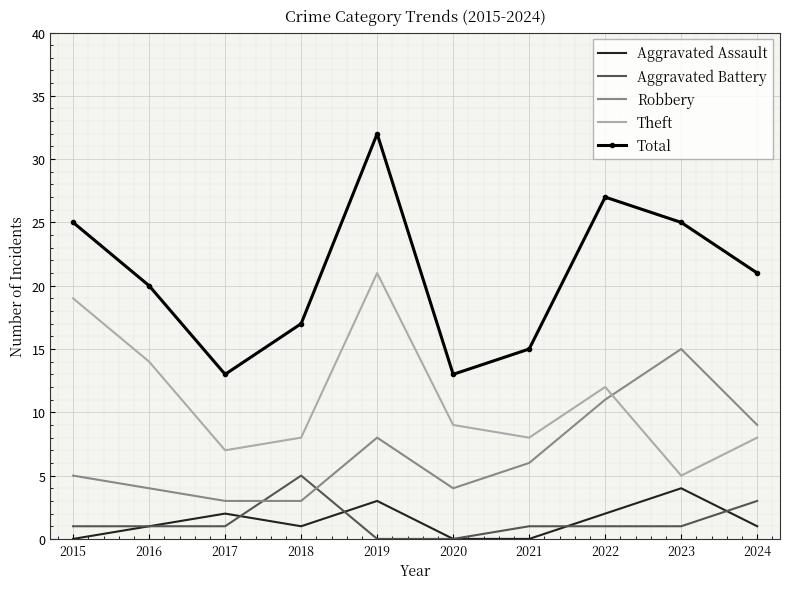

The value of Aggravated Battery at 2022 is 1. True or false?

True